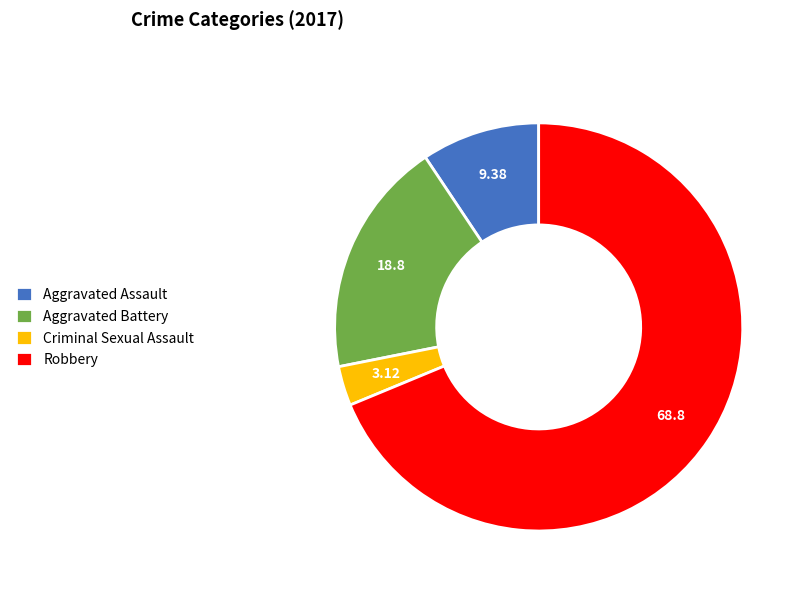

Rank the categories by value from lowest to highest.

Criminal Sexual Assault, Aggravated Assault, Aggravated Battery, Robbery